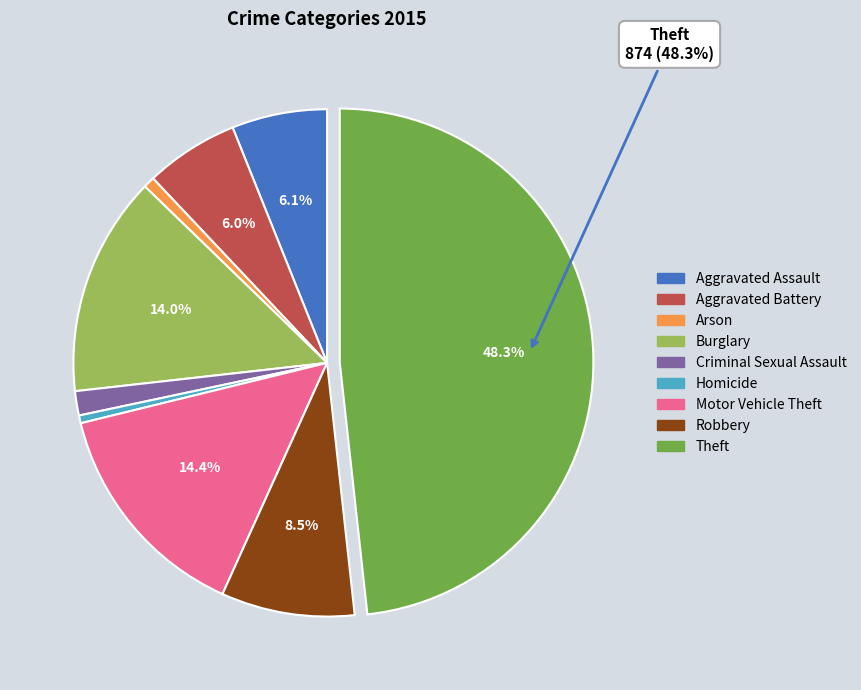

How many slices are in this pie chart?

9